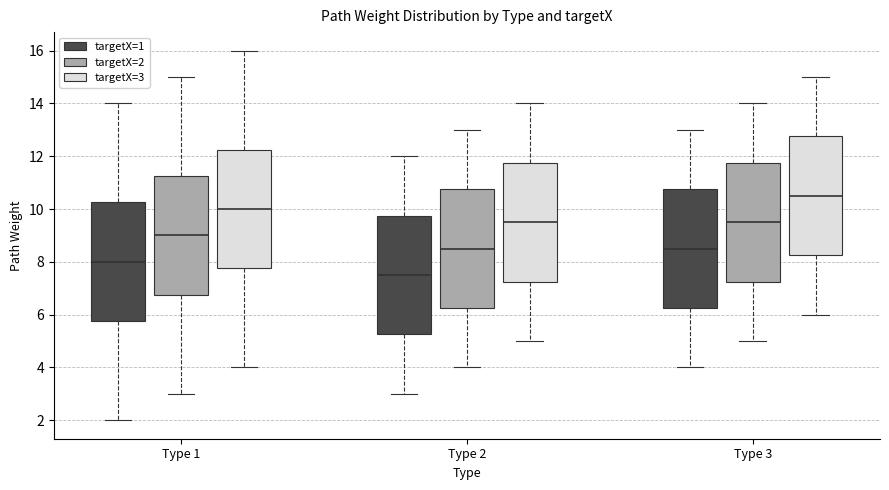

Where is the upper edge of the box for Type 3 (targetX=2) on the y-axis? The values are not printed on the chart, so give them approximately, as read against the axis.

11.8